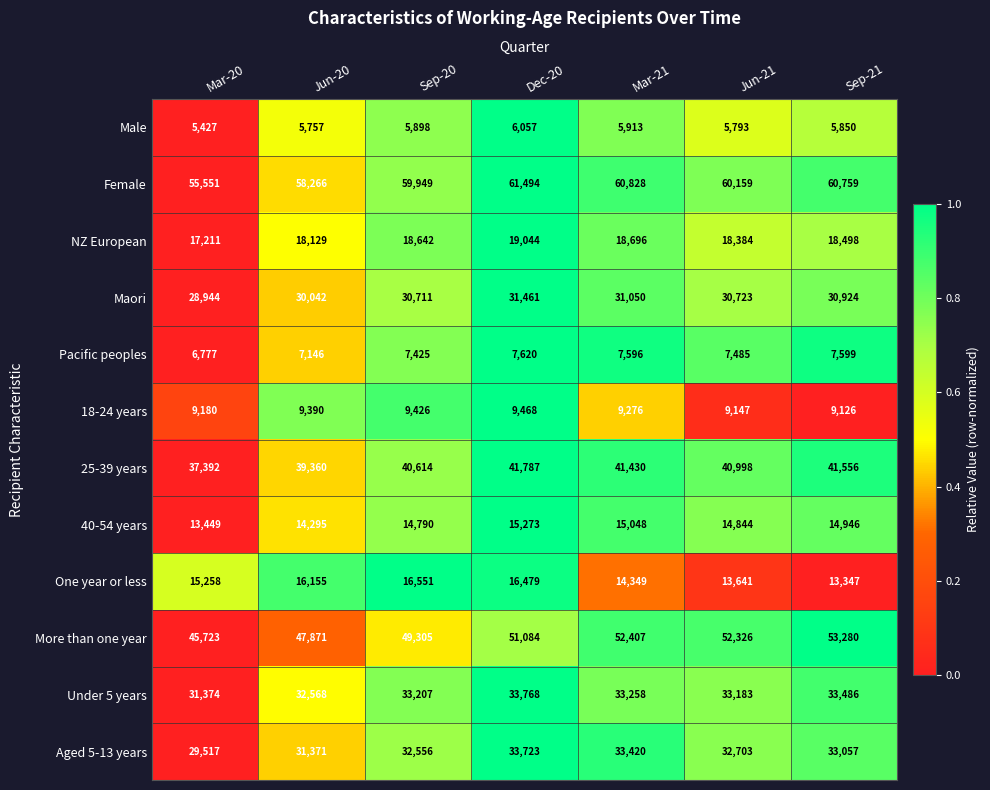

True or false: 18-24 years has a value of 9147 at Jun-21.

True